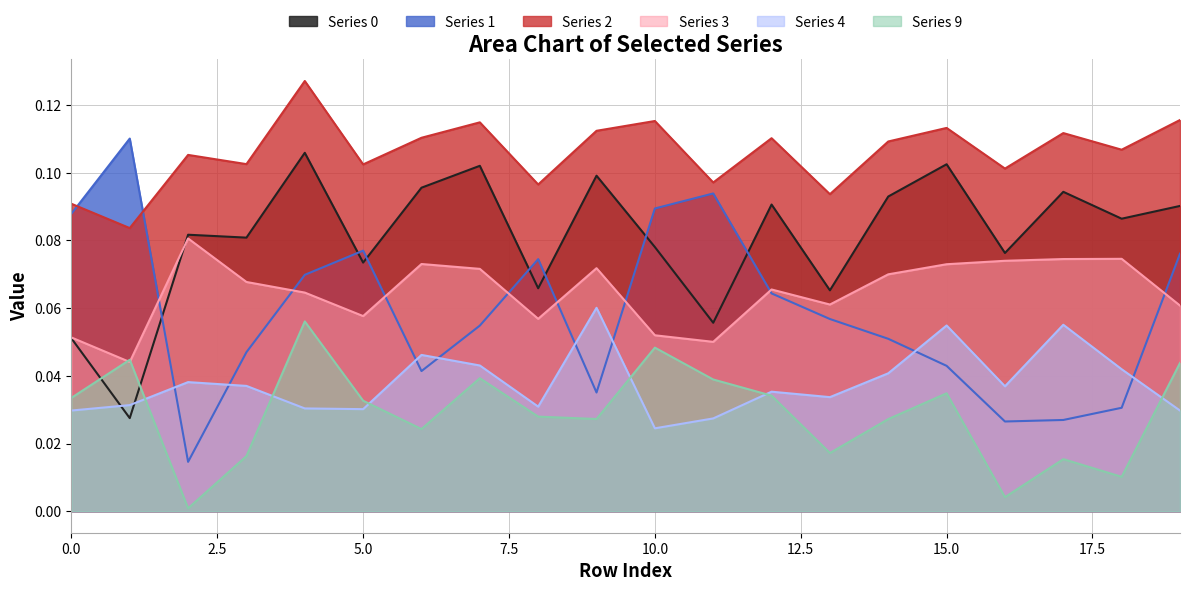

How many distinct data groups are displayed?

6